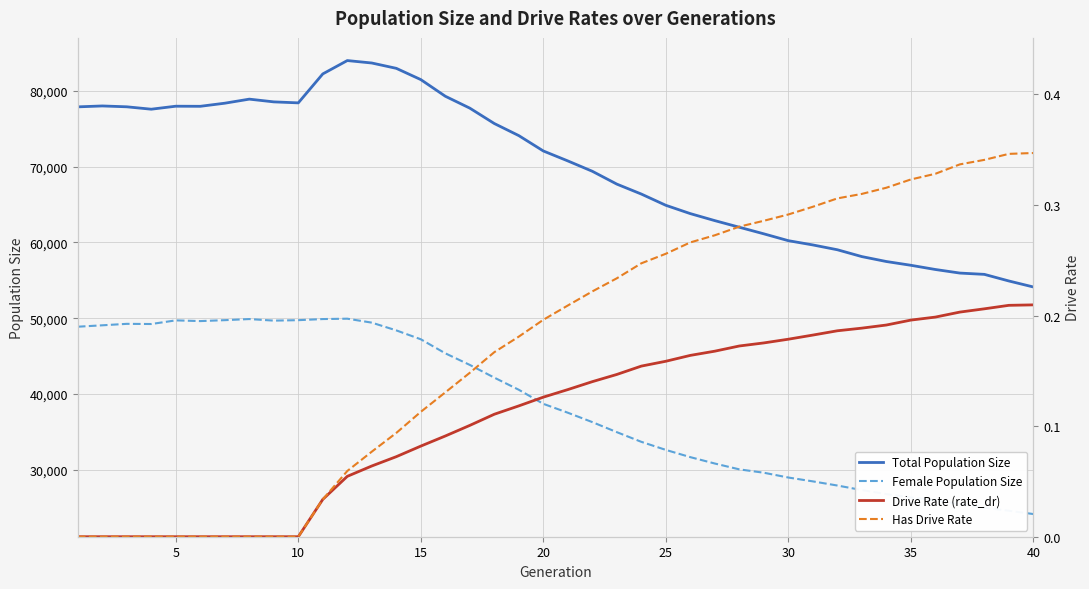

What is the highest value of the Female Population Size series?

49944